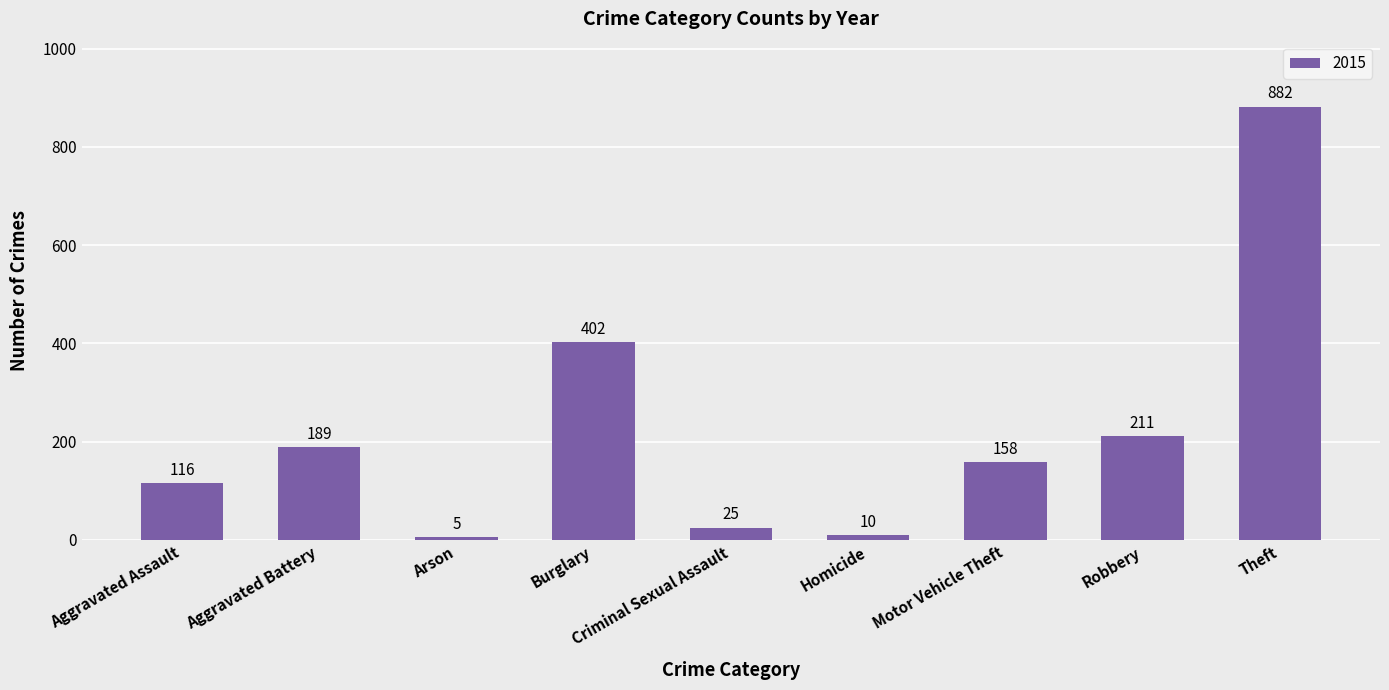

Between Criminal Sexual Assault and Aggravated Battery, which is larger?

Aggravated Battery